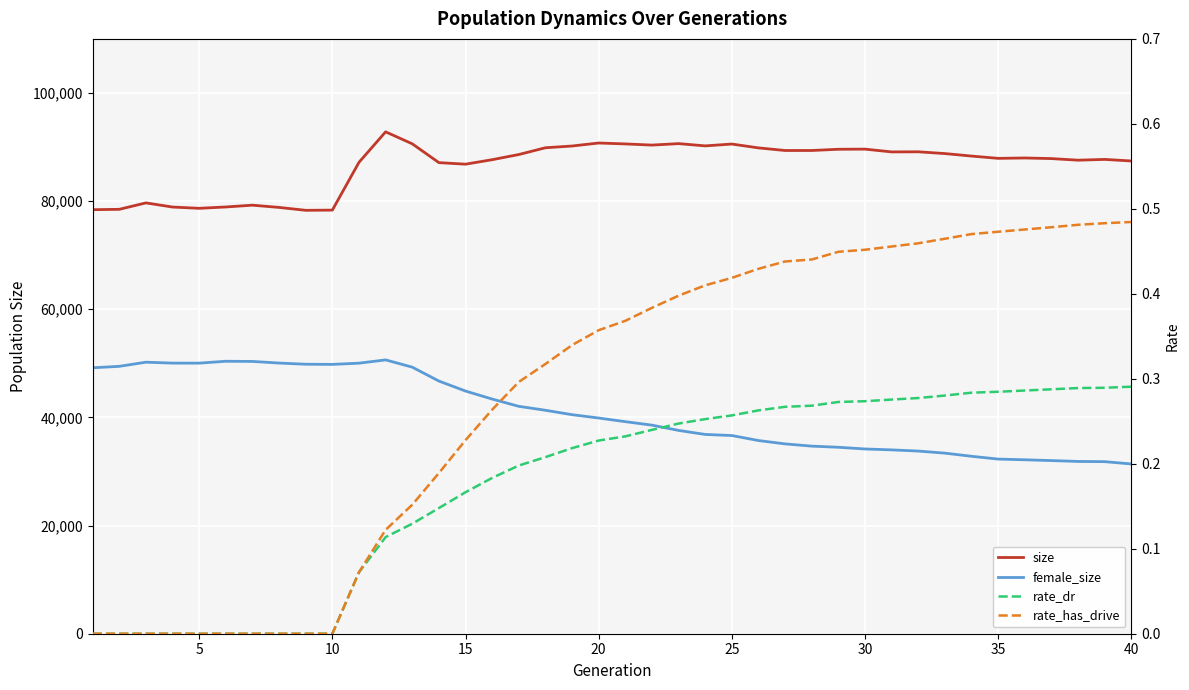

Reading left to right, what are all the values shown in this chart?

size: 78415.0	78482.0	79673.0	78902.0	78669.0	78917.0	79249.0	78833.0	78300.0	78337.0	87175.0	92812.0	90596.0	87118.0	86831.0	87660.0	88614.0	89866.0	90191.0	90745.0	90575.0	90362.0	90632.0	90214.0	90554.0	89842.0	89360.0	89361.0	89588.0	89614.0	89099.0	89120.0	88792.0	88330.0	87907.0	87977.0	87864.0	87569.0	87713.0	87420.0
female_size: 49178.0	49446.0	50213.0	50042.0	50038.0	50387.0	50351.0	50054.0	49835.0	49807.0	50032.0	50638.0	49295.0	46727.0	44878.0	43395.0	42050.0	41324.0	40505.0	39886.0	39215.0	38571.0	37596.0	36852.0	36650.0	35725.0	35103.0	34689.0	34479.0	34164.0	33998.0	33778.0	33395.0	32812.0	32295.0	32165.0	32019.0	31860.0	31818.0	31393.0
rate_dr: 0.0	0.0	0.0	0.0	0.0	0.0	0.0	0.0	0.0	0.0	0.1	0.1	0.1	0.1	0.2	0.2	0.2	0.2	0.2	0.2	0.2	0.2	0.2	0.3	0.3	0.3	0.3	0.3	0.3	0.3	0.3	0.3	0.3	0.3	0.3	0.3	0.3	0.3	0.3	0.3
rate_has_drive: 0.0	0.0	0.0	0.0	0.0	0.0	0.0	0.0	0.0	0.0	0.1	0.1	0.2	0.2	0.2	0.3	0.3	0.3	0.3	0.4	0.4	0.4	0.4	0.4	0.4	0.4	0.4	0.4	0.4	0.5	0.5	0.5	0.5	0.5	0.5	0.5	0.5	0.5	0.5	0.5